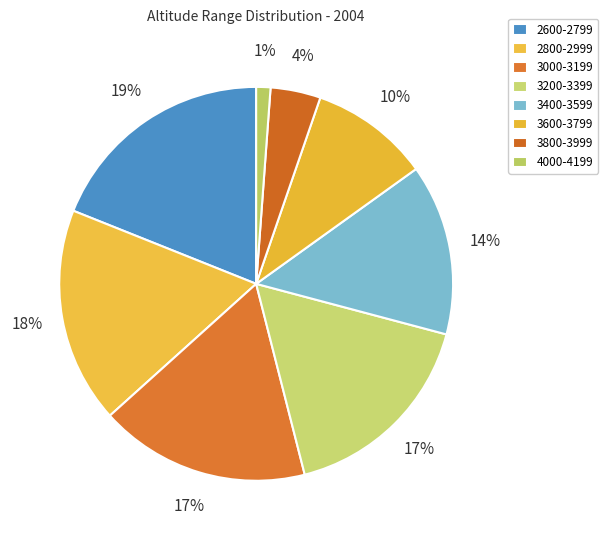

Which slice is the largest?

2600-2799